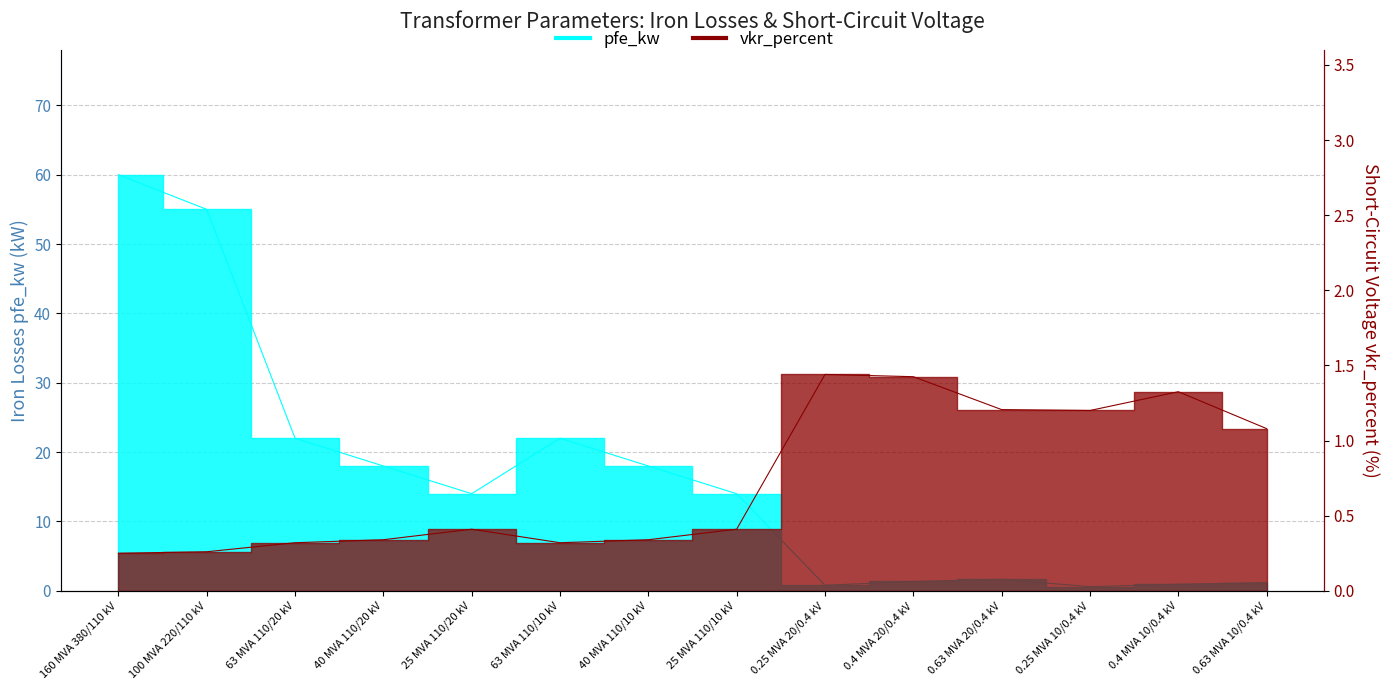

What is the minimum value for pfe_kw?

0.6